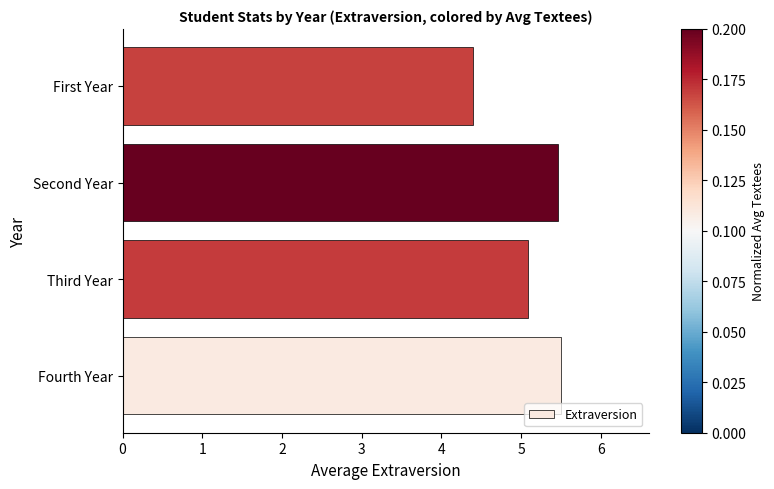

The chart shows a value of 5.5 at Second Year. True or false?

True